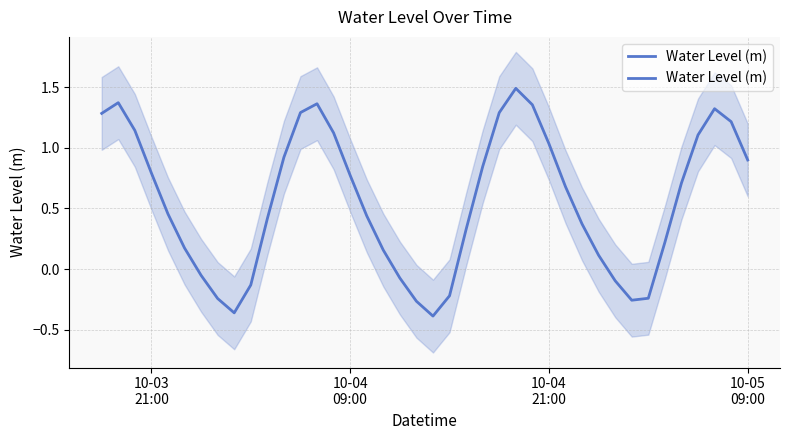

Does the chart display data point markers on the line(s)?

No